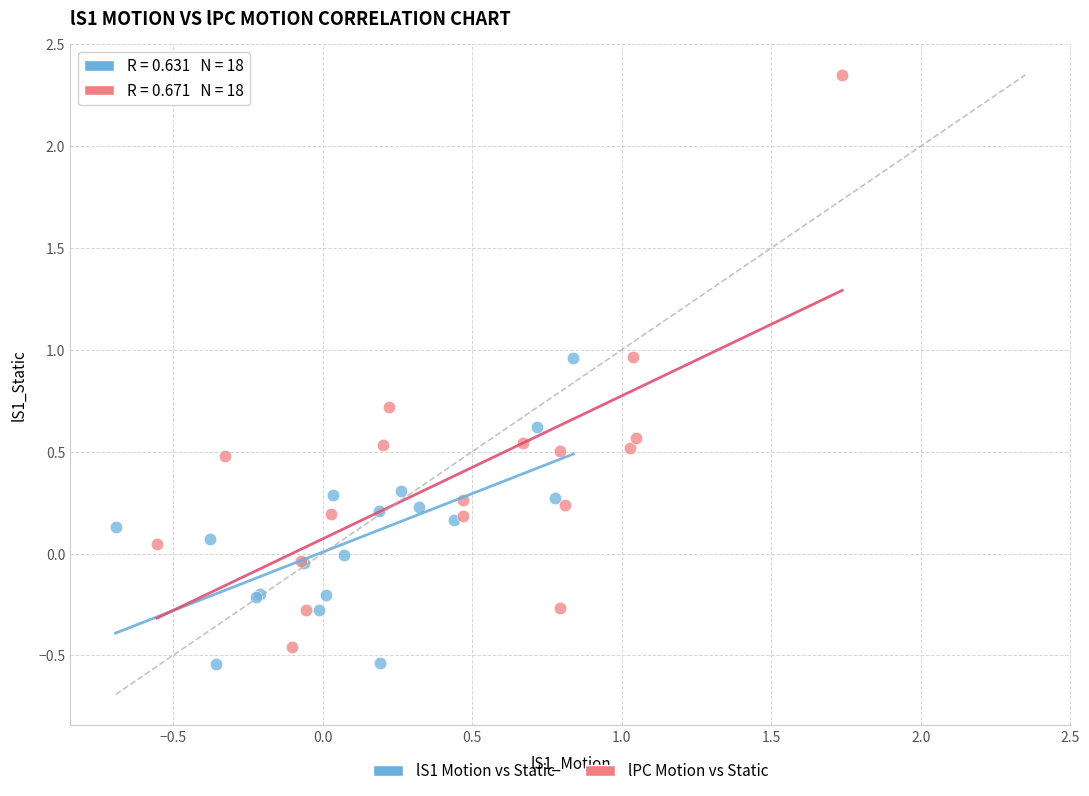

Which series reaches the maximum Y coordinate?

lPC Motion vs Static